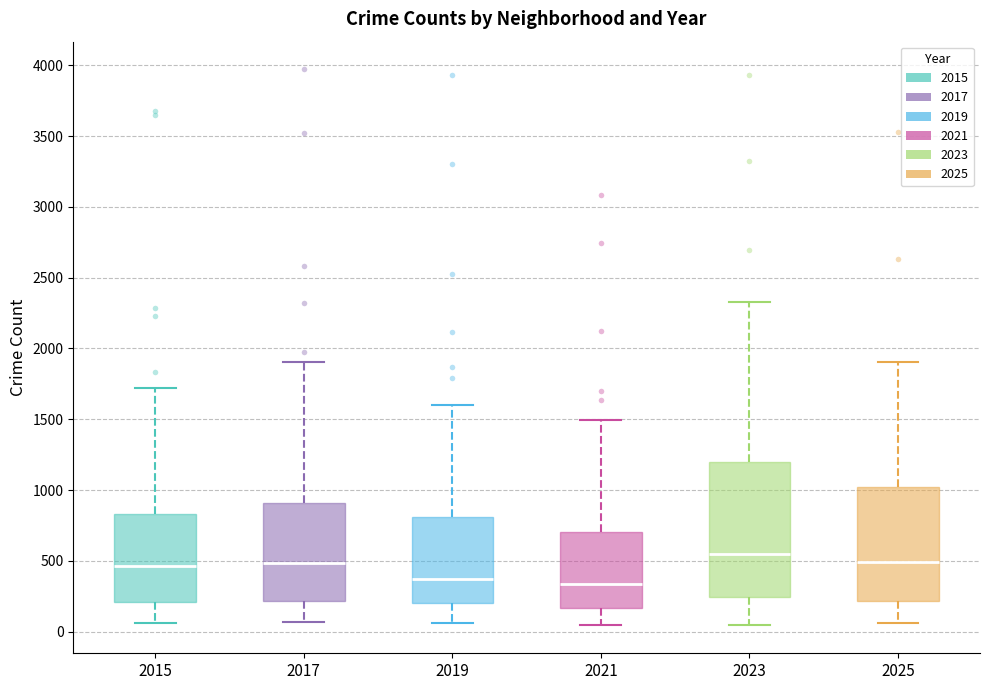

Where is the lower edge of the box at x = 2023 on the y-axis? The values are not printed on the chart, so give them approximately, as read against the axis.

250